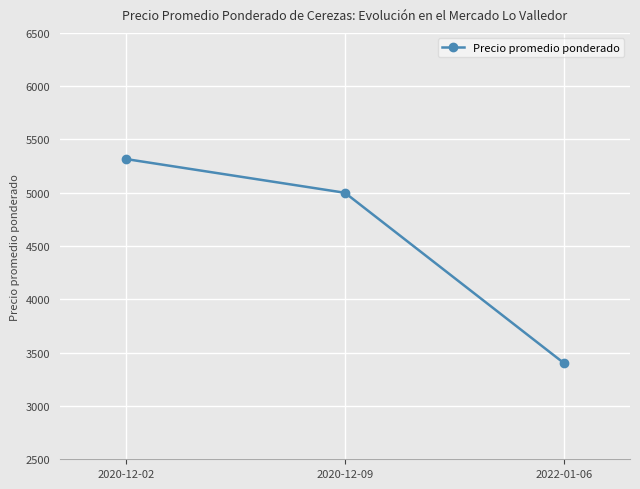

What is the value of the 1st point from the left?

5317